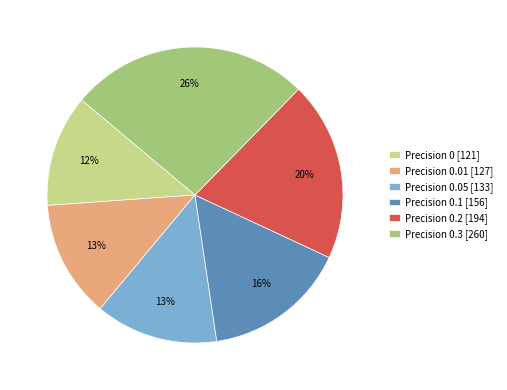

True or false: Precision 0.2 [194] accounts for 20% of the total.

True